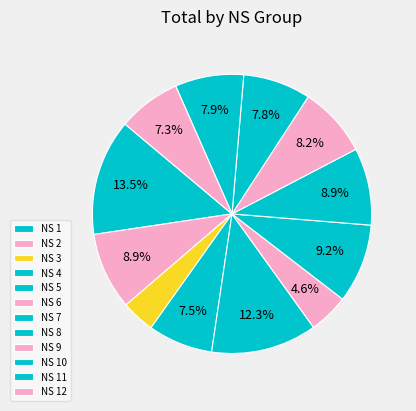

How many slices are in this pie chart?

12